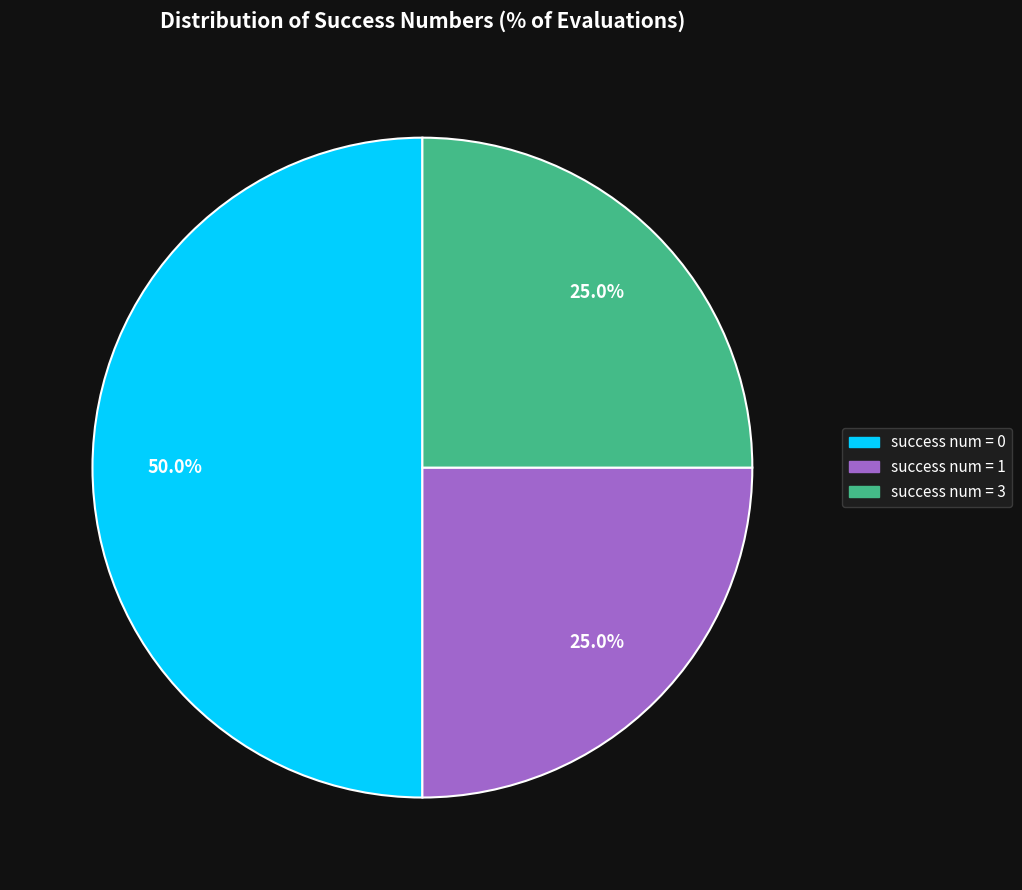

To the nearest percent, what portion does success num = 0 represent?

50%